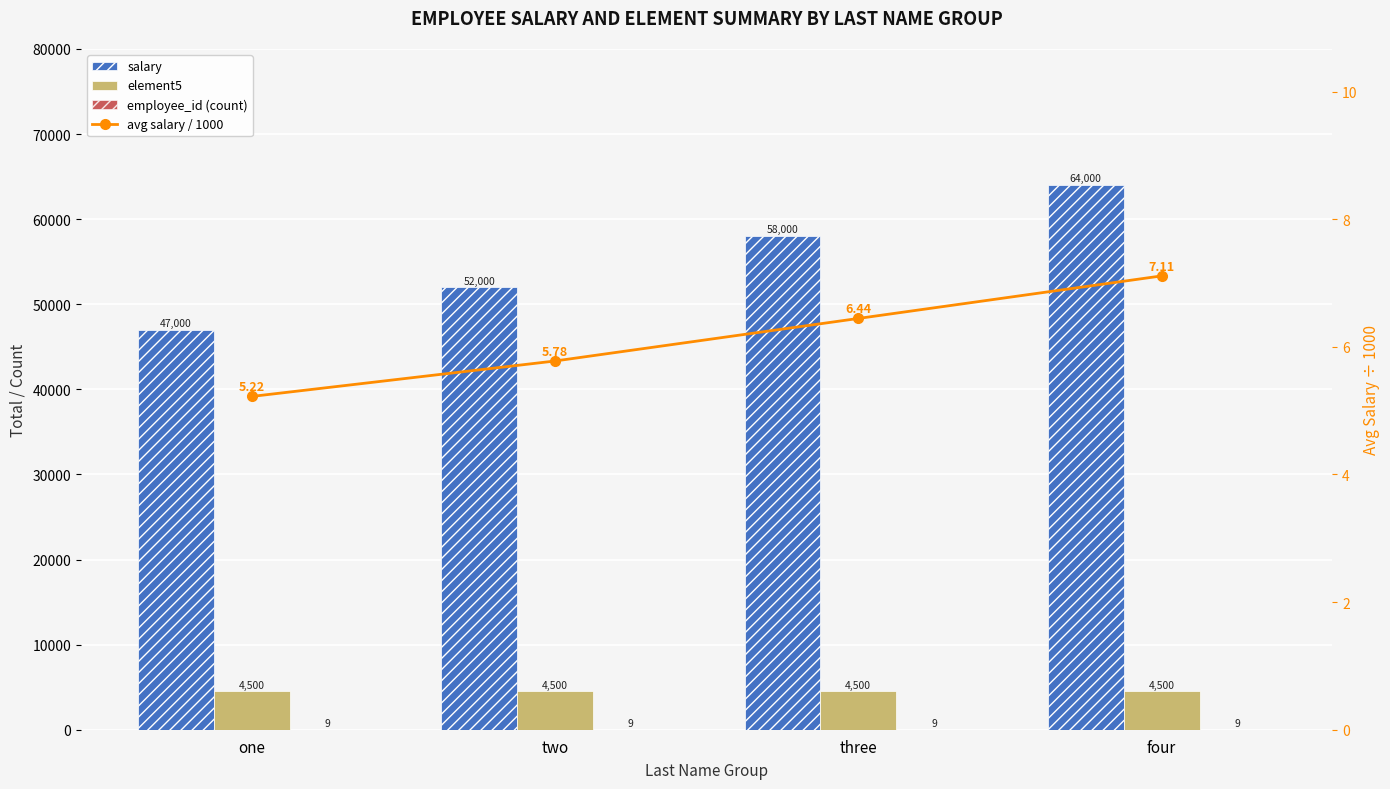

Which series has the largest total across all categories?

salary